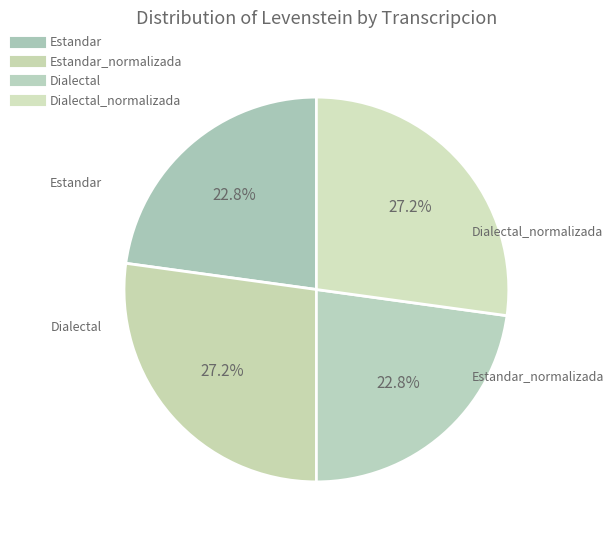

To the nearest percent, what is the average slice percentage?

25%